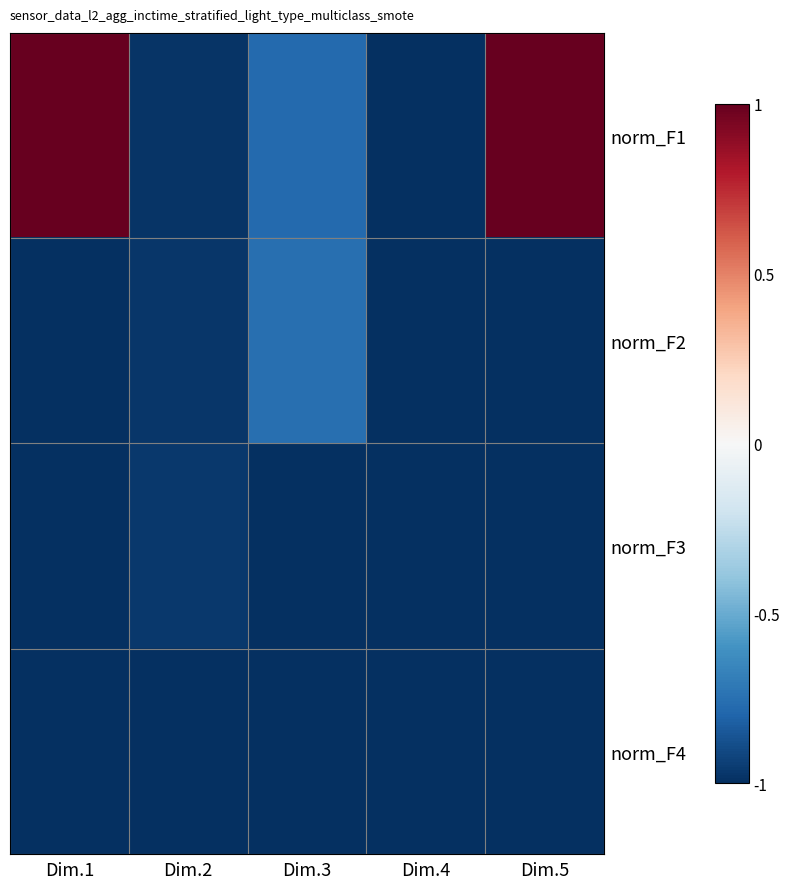

What is the spread (max minus min) of values at Dim.1?

2.0